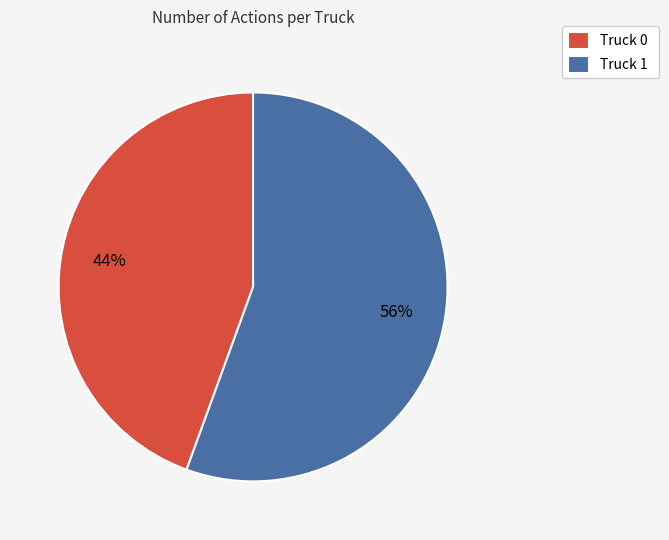

To the nearest percent, what is the combined percentage of Truck 0 and Truck 1?

100%